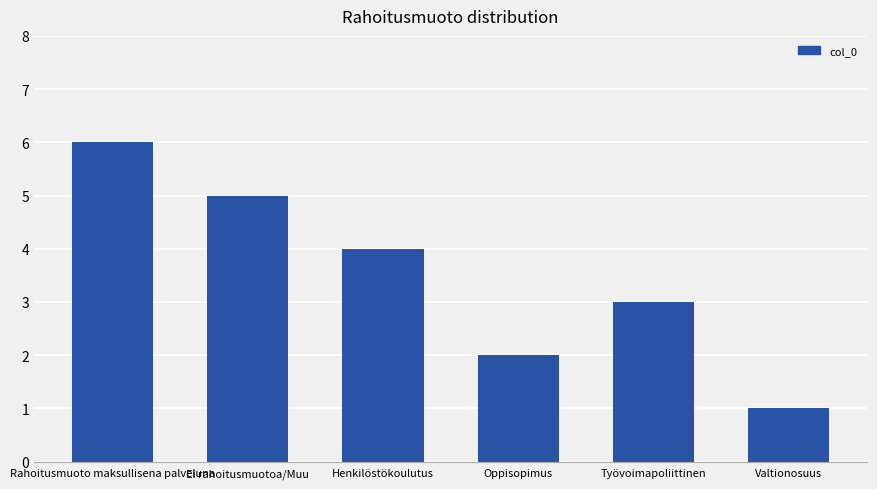

Rank the categories by value from lowest to highest.

Valtionosuus, Oppisopimus, Työvoimapoliittinen, Henkilöstökoulutus, Ei rahoitusmuotoa/Muu, Rahoitusmuoto maksullisena palveluna